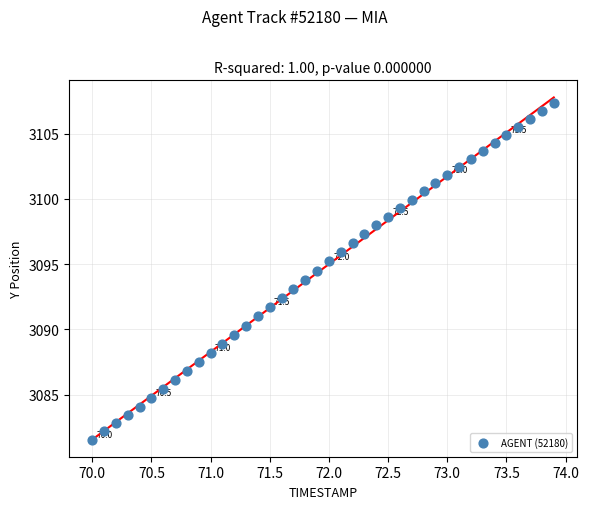

What is the range of Y values (max minus min)?

25.8